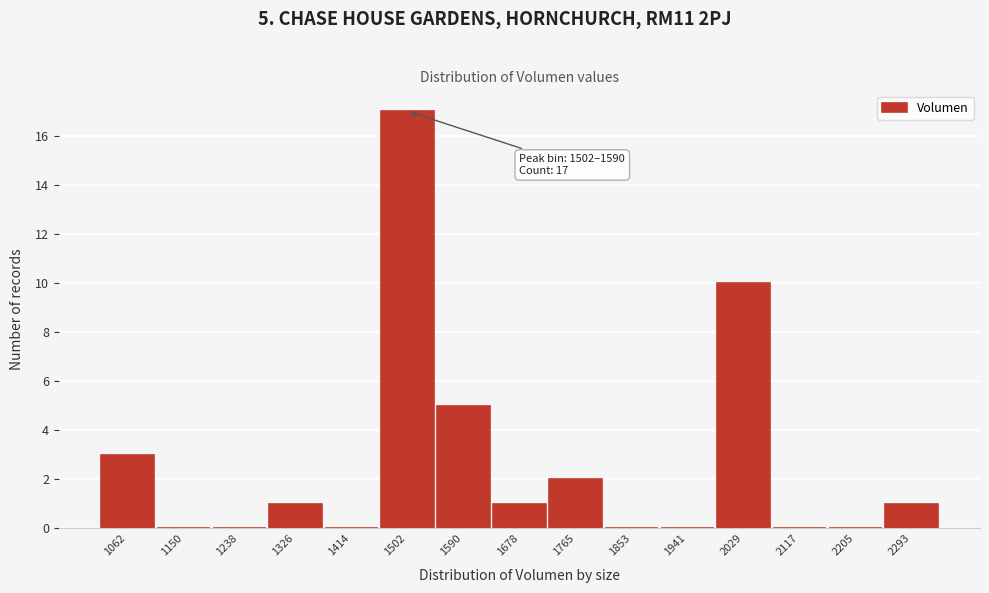

Reading left to right, what are all the values shown in this chart?

1062=3	1150=0	1238=0	1326=1	1414=0	1502=17	1590=5	1678=1	1765=2	1853=0	1941=0	2029=10	2117=0	2205=0	2293=1